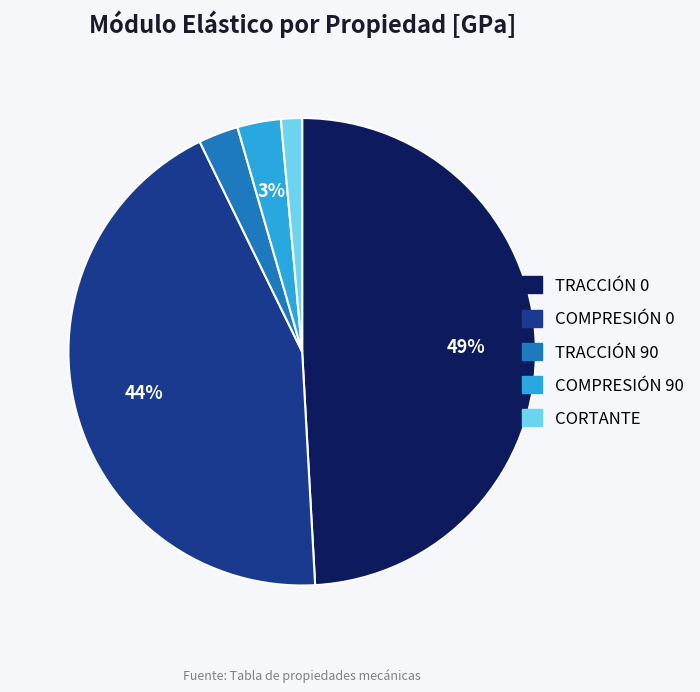

To the nearest percent, what is the combined percentage of COMPRESIÓN 90 and CORTANTE?

4%